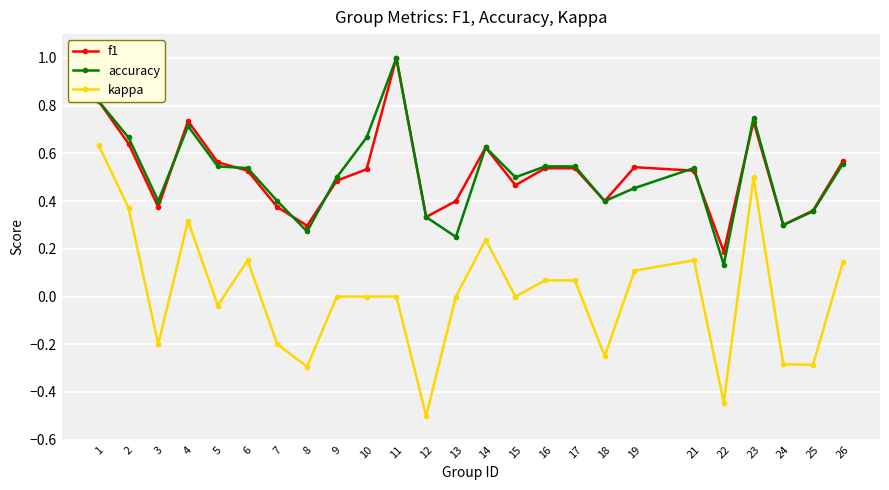

What is the smallest value displayed?

-0.5